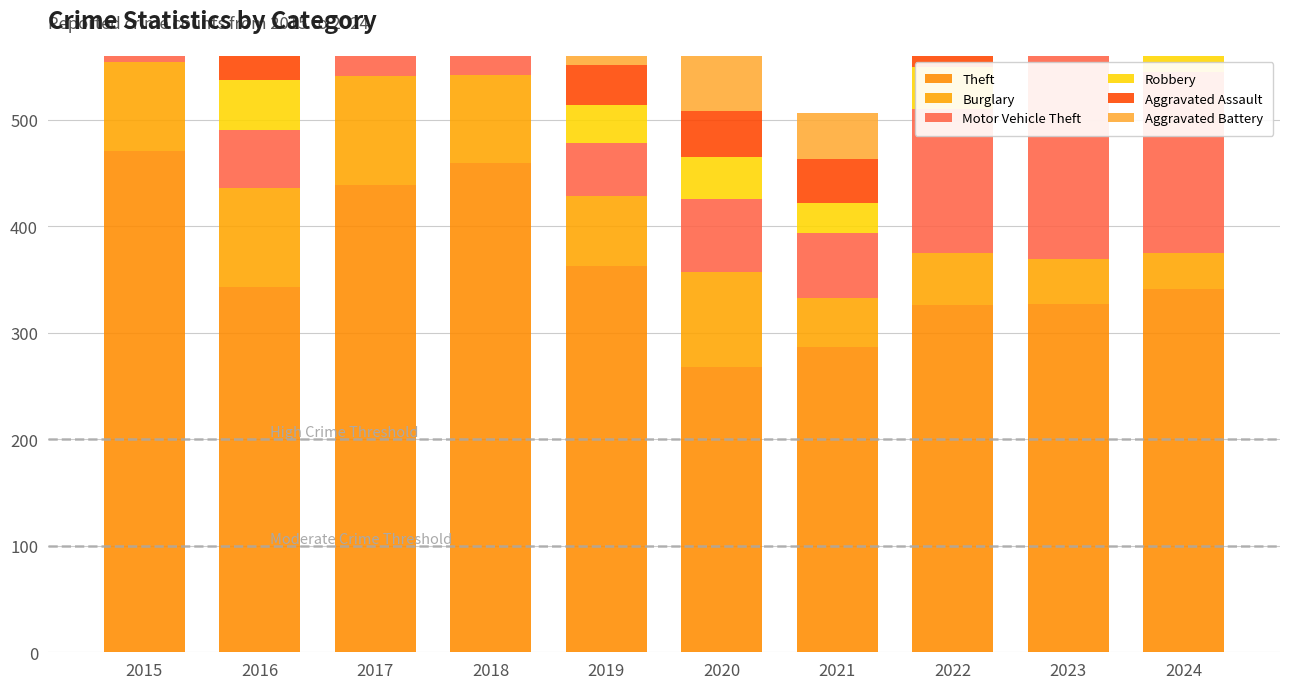

The value of Motor Vehicle Theft at 2015 is 66. True or false?

True